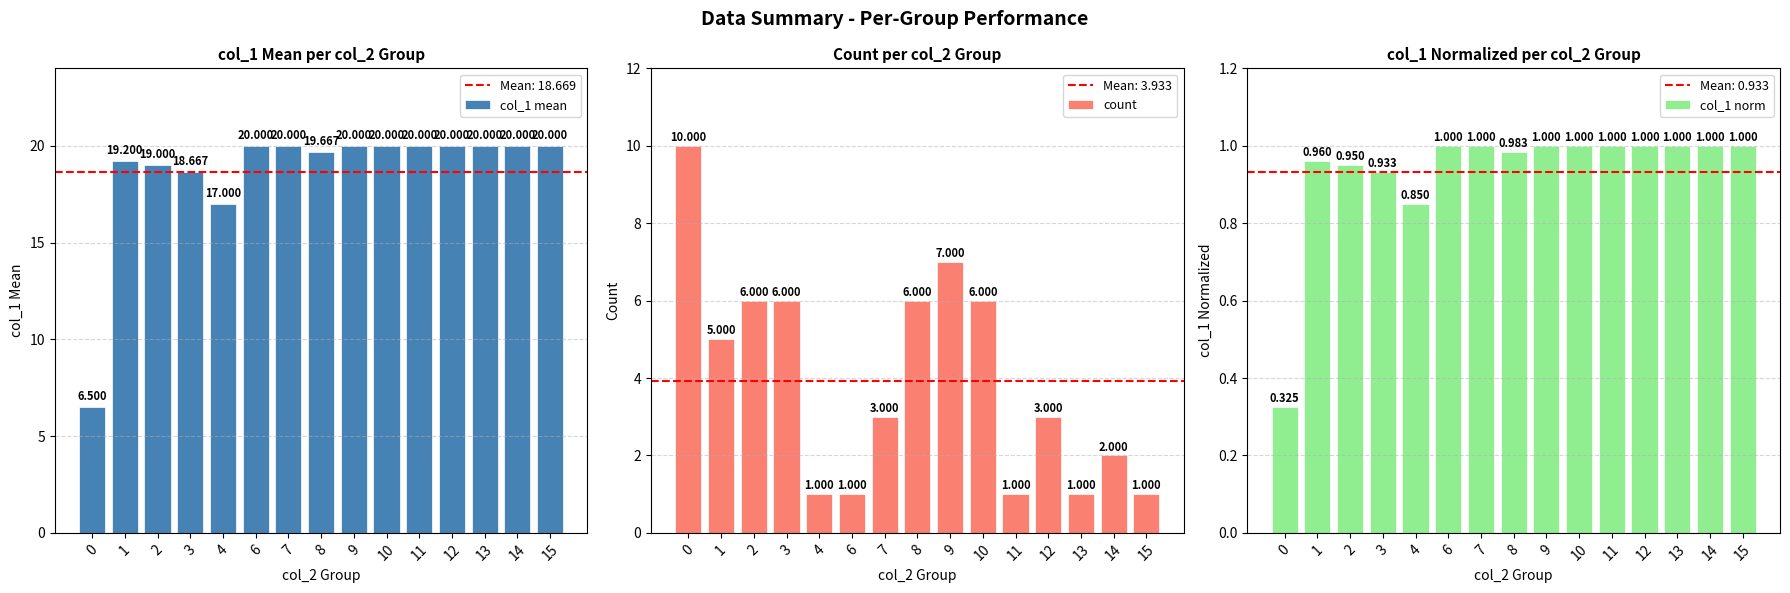

List the series in order of their peak value, lowest first.

col_1 norm, count, col_1 mean